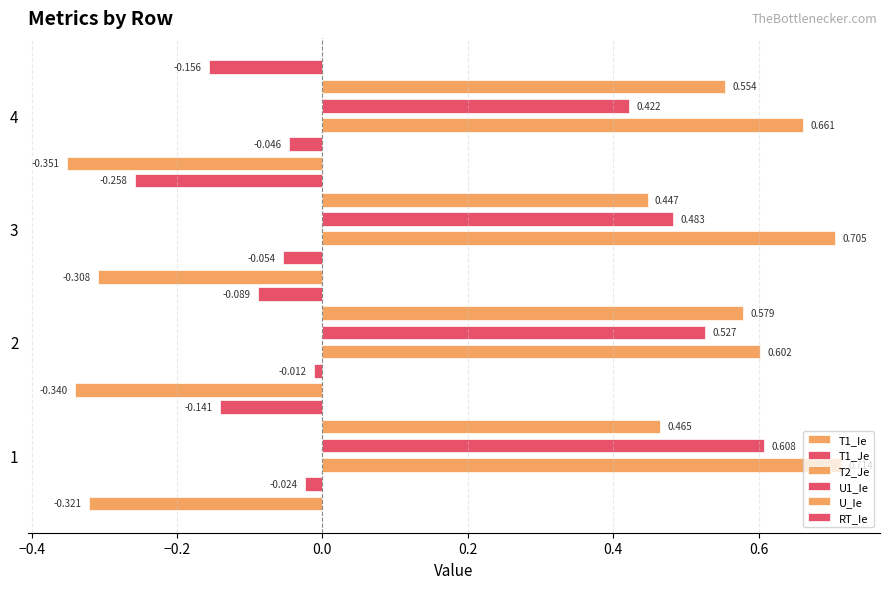

What is the difference between the maximum and second lowest values in the U_Ie series?

0.1